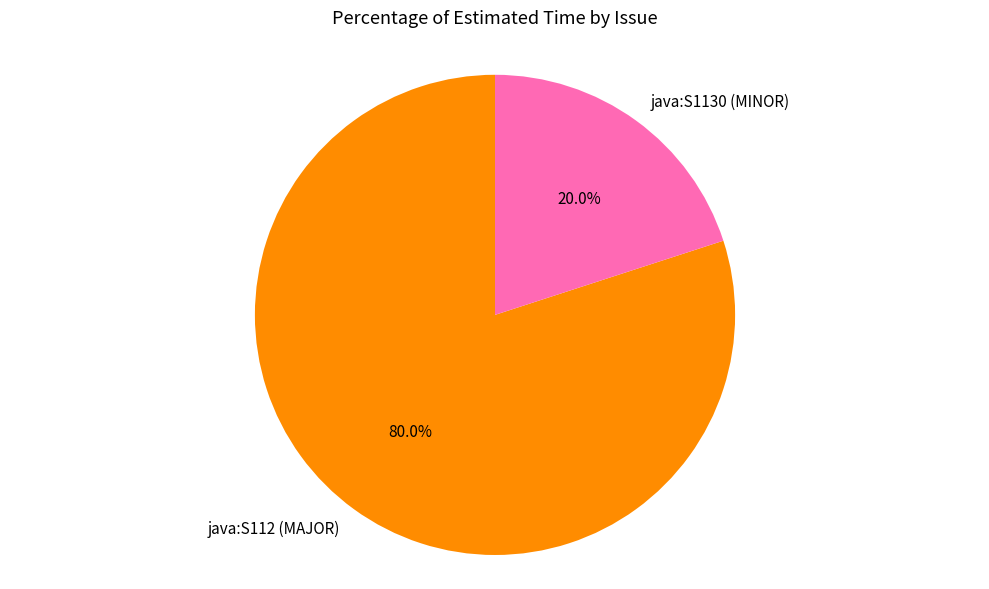

True or false: java:S1130 (MINOR) accounts for 31% of the total.

False